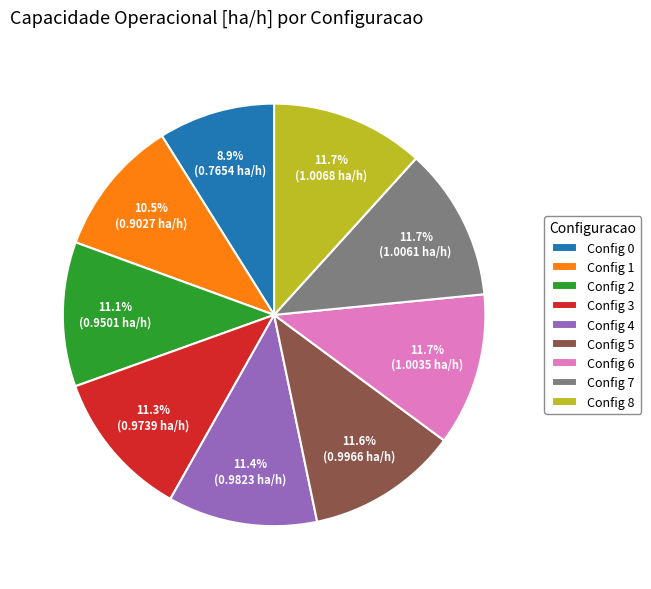

Does Config 5 represent more than half of the total?

No